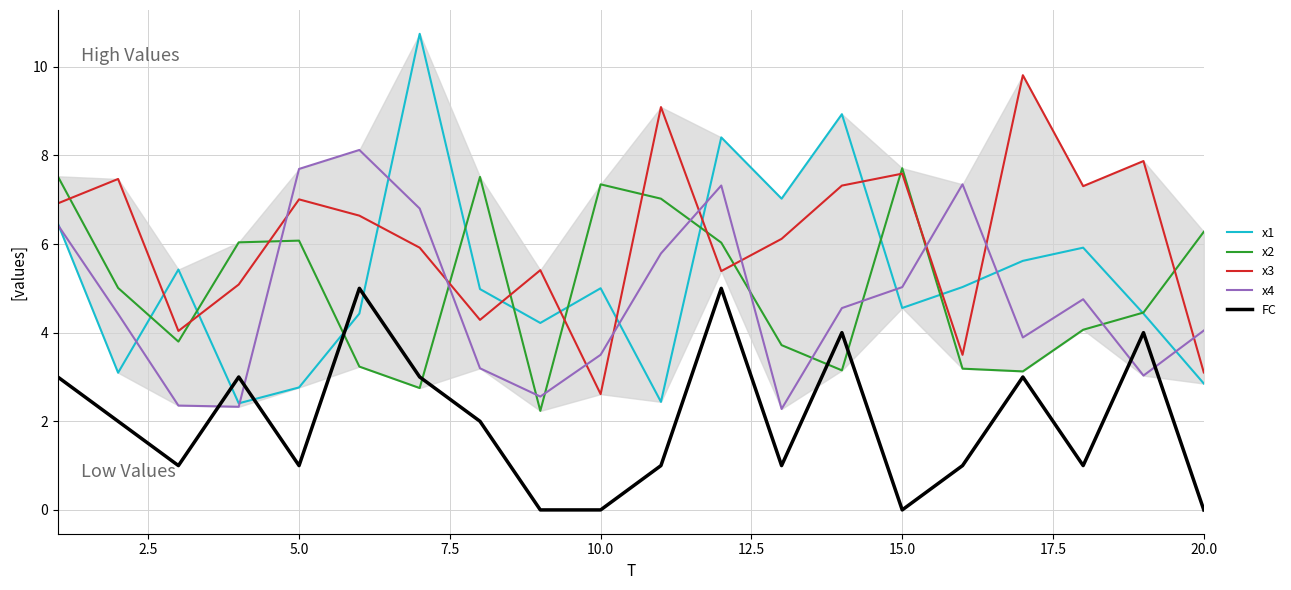

Which series has the widest spread of values?

x1